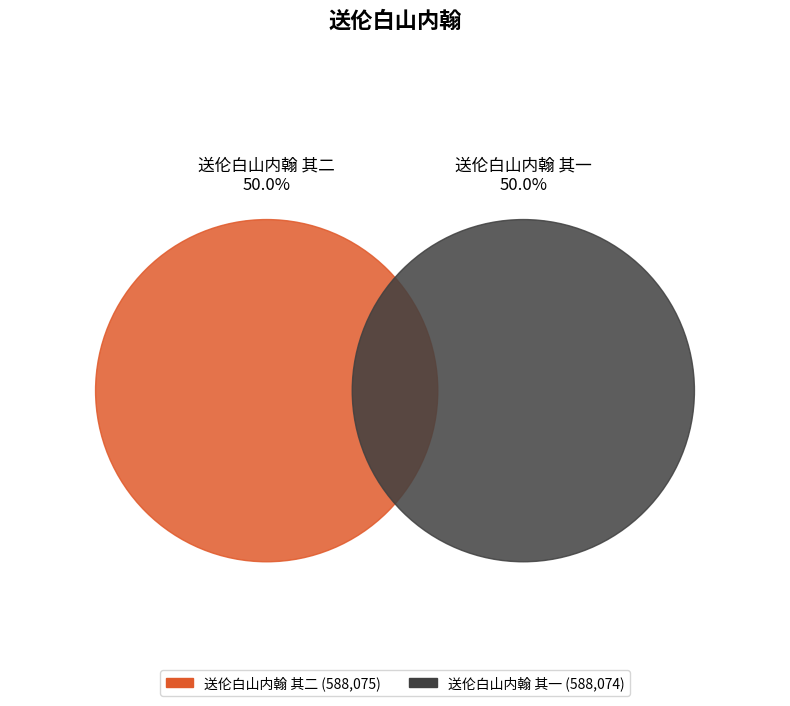

Is 送伦白山内翰 其一 the majority of the pie?

No